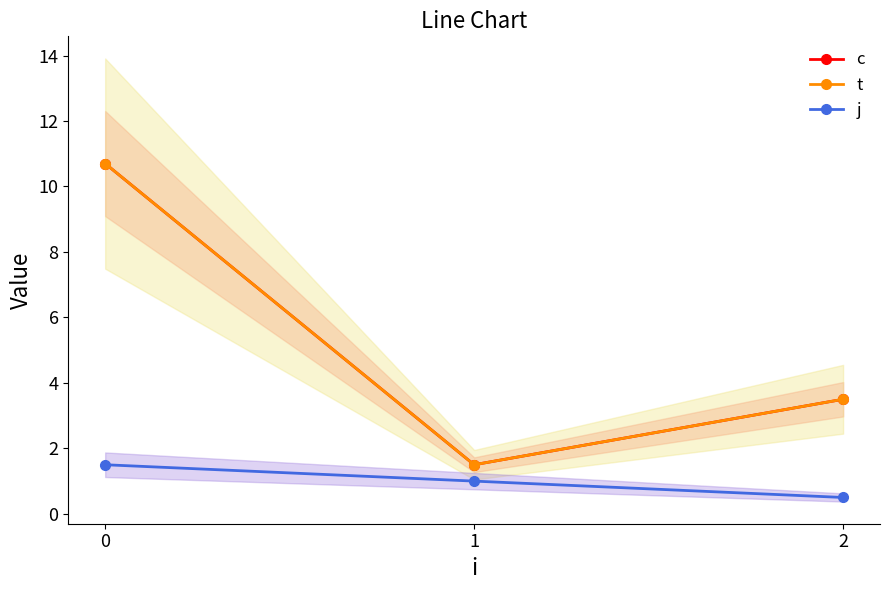

What is the lowest value of the t series?

1.5